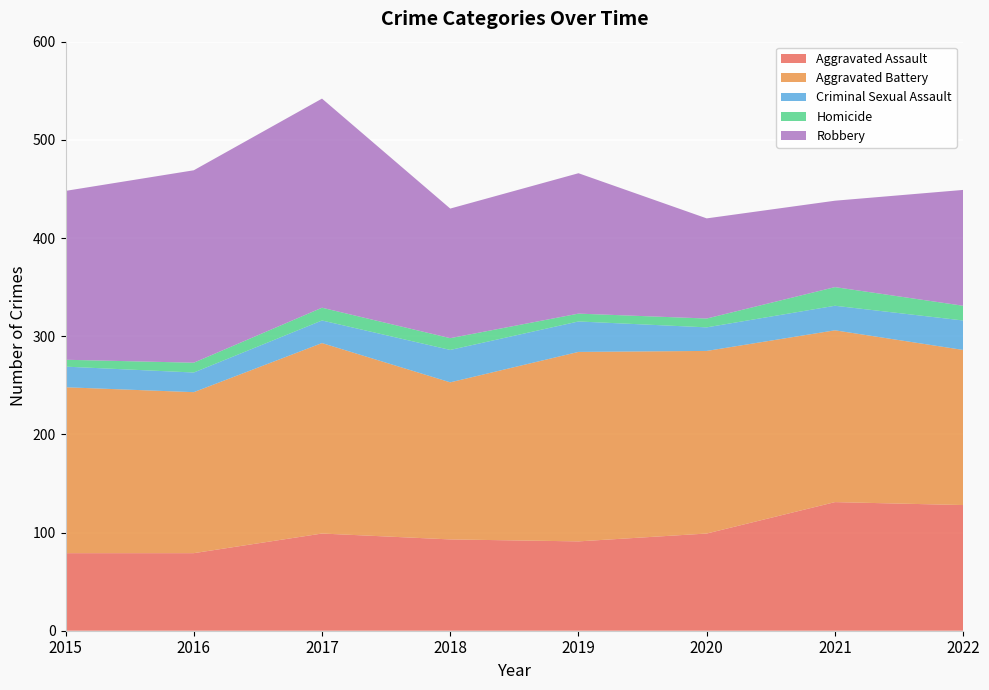

Reading left to right, extract all data points from this chart.

Aggravated Assault: 79	79	99	93	91	99	131	128
Aggravated Battery: 169	164	194	160	193	186	175	158
Criminal Sexual Assault: 21	20	23	33	31	24	25	30
Homicide: 7	10	13	12	8	9	19	15
Robbery: 172	196	213	132	143	102	88	118